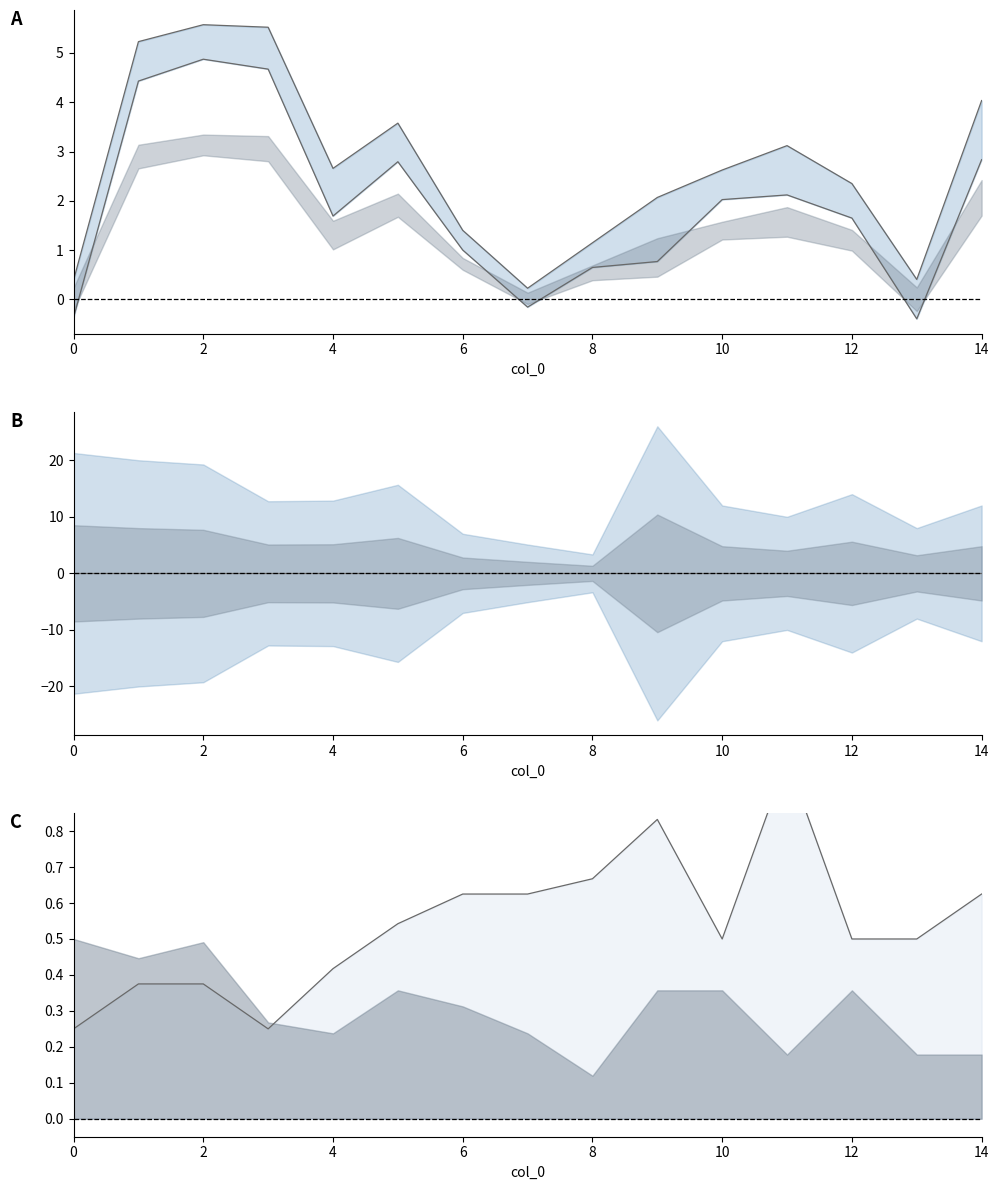

Is it true that col_3_mean equals 1.7 at 10?

False